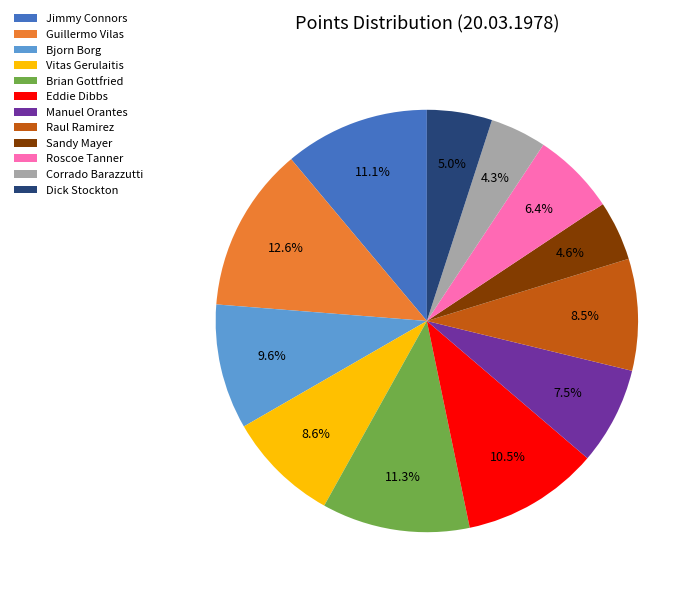

Which has a higher value, Sandy Mayer or Manuel Orantes?

Manuel Orantes